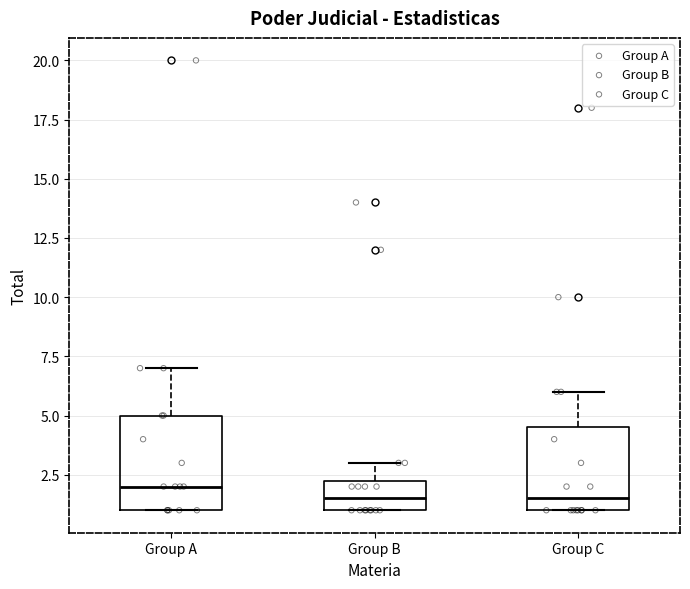

Reading left to right, read every box against the y-axis: the position of its median line, the range the box covers, and the ends of its whiskers. The values are not printed on the chart, so give them approximately, as read against the axis.

Group A: median 2.0, box 1.0 to 5.0, whiskers 1.0 to 7.0
Group B: median 1.5, box 1.0 to 2.5, whiskers 1.0 to 3.0
Group C: median 1.5, box 1.0 to 4.5, whiskers 1.0 to 6.0